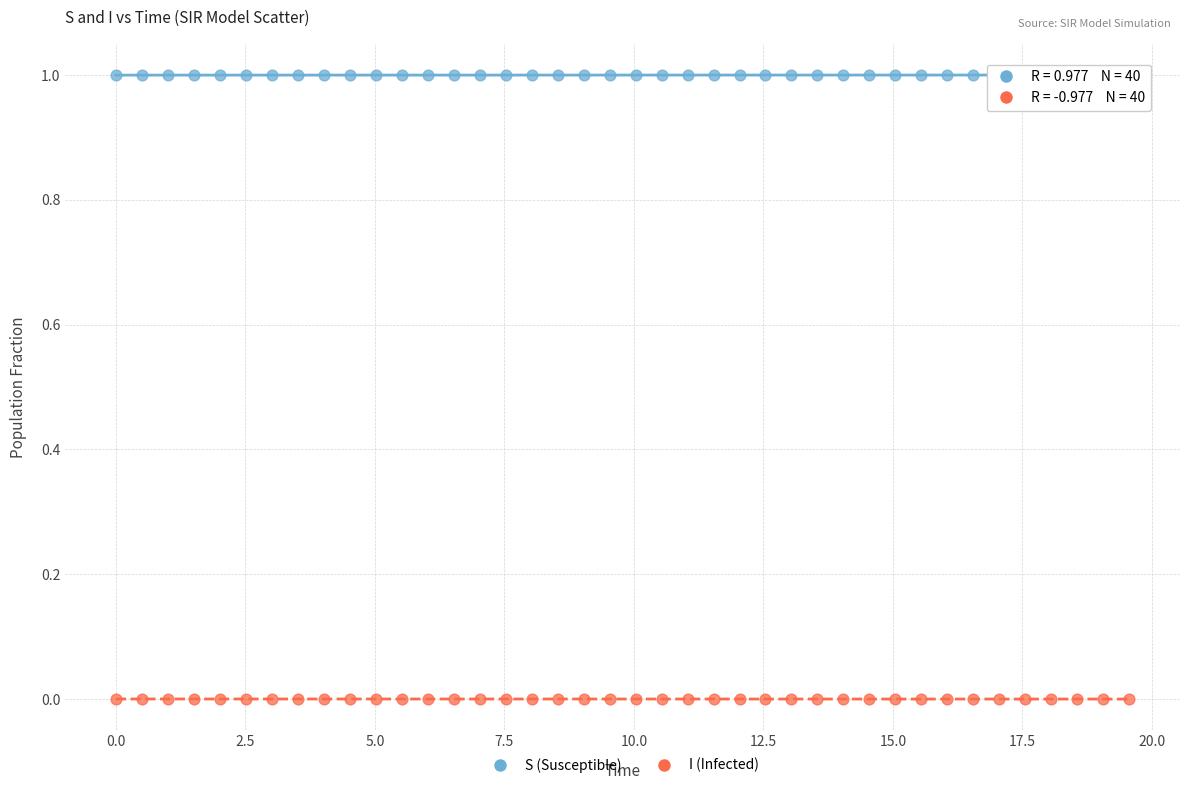

Which series contains the lowest Y value?

I (Infected)